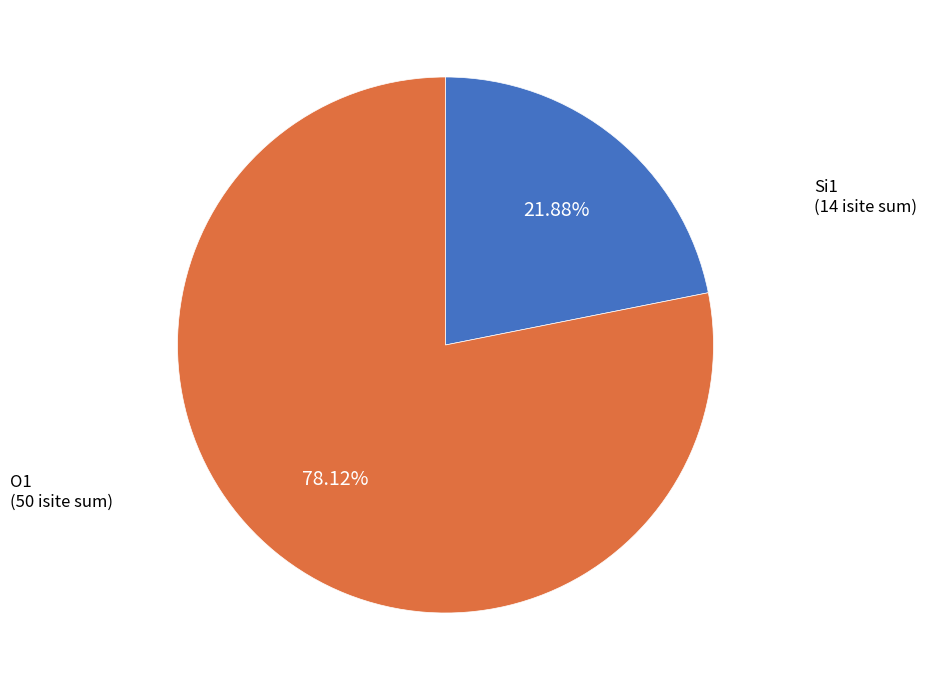

To the nearest percent, what is the difference between the largest and smallest slice percentages?

56%